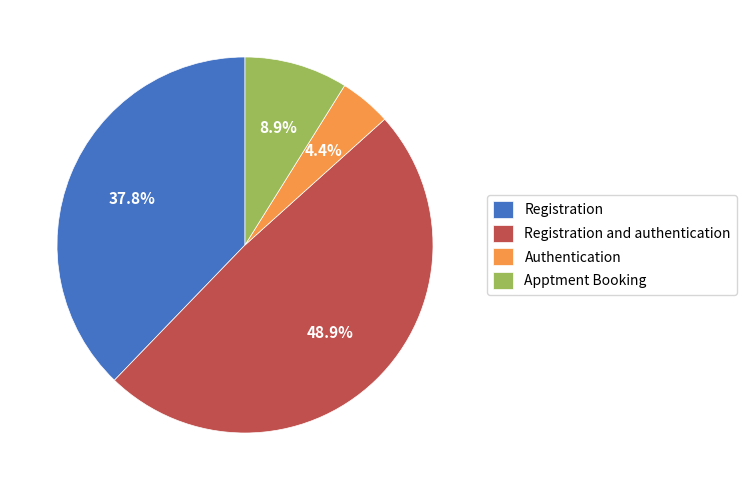

How many slices are in this pie chart?

4